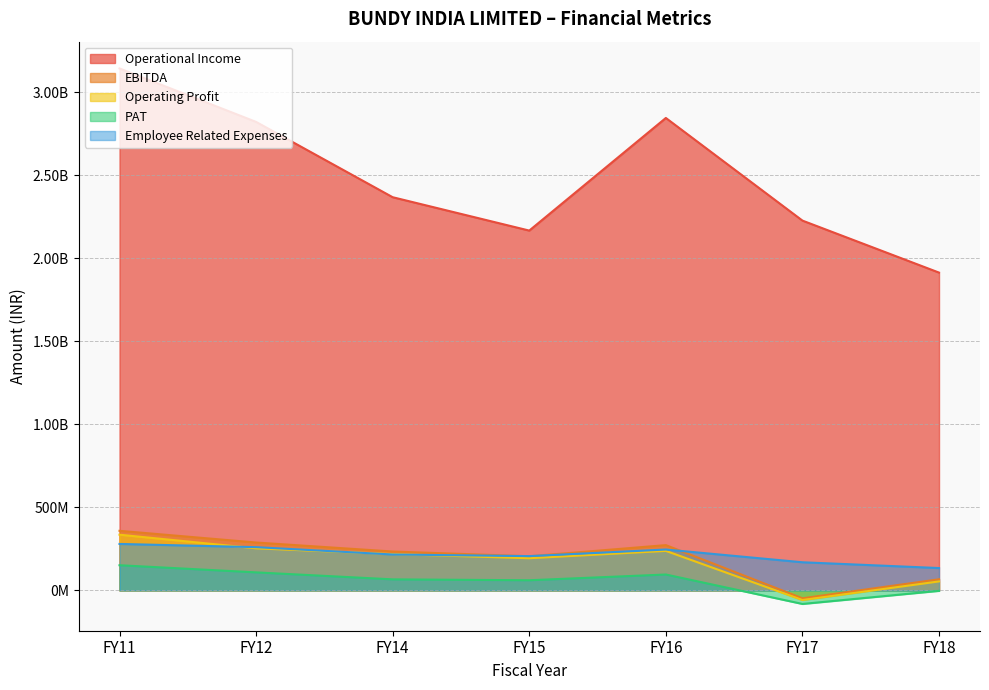

Is the value of PAT at FY15 greater than the value of Operational Income at FY16?

No